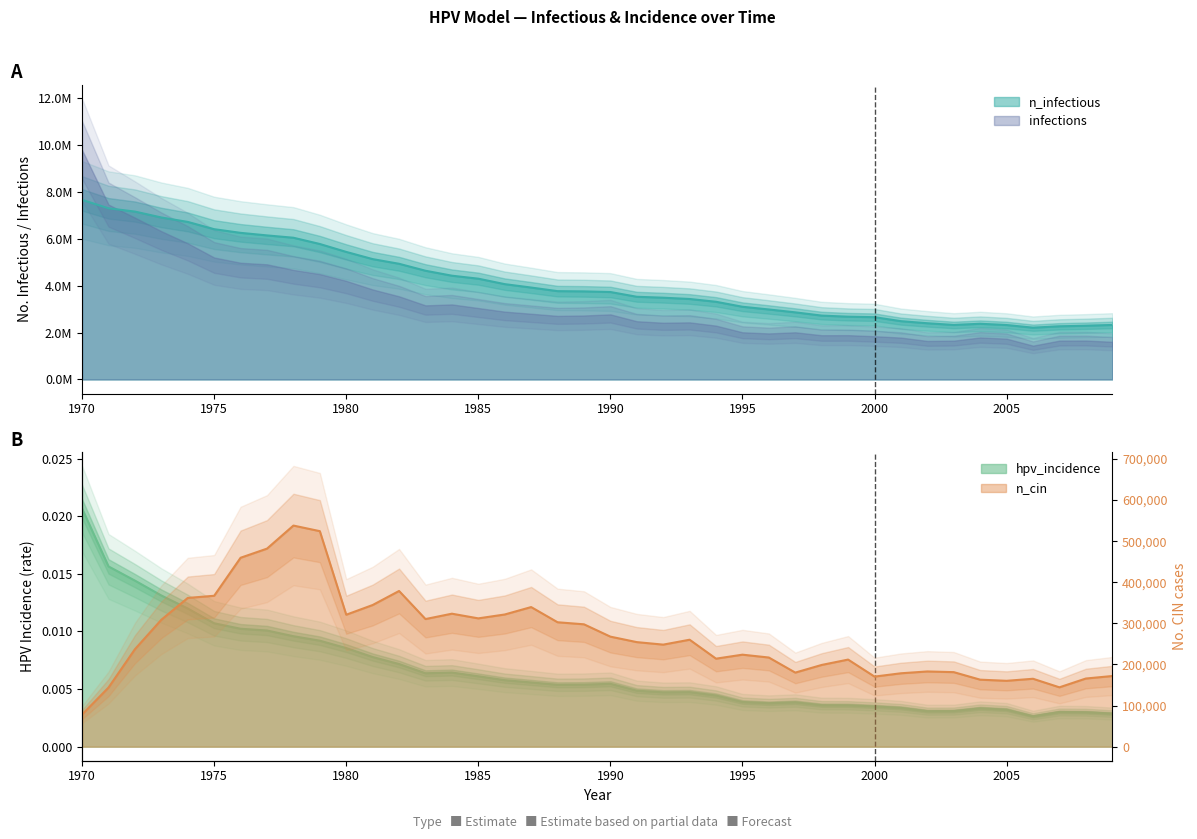

Which series has the widest spread of values?

n_infectious